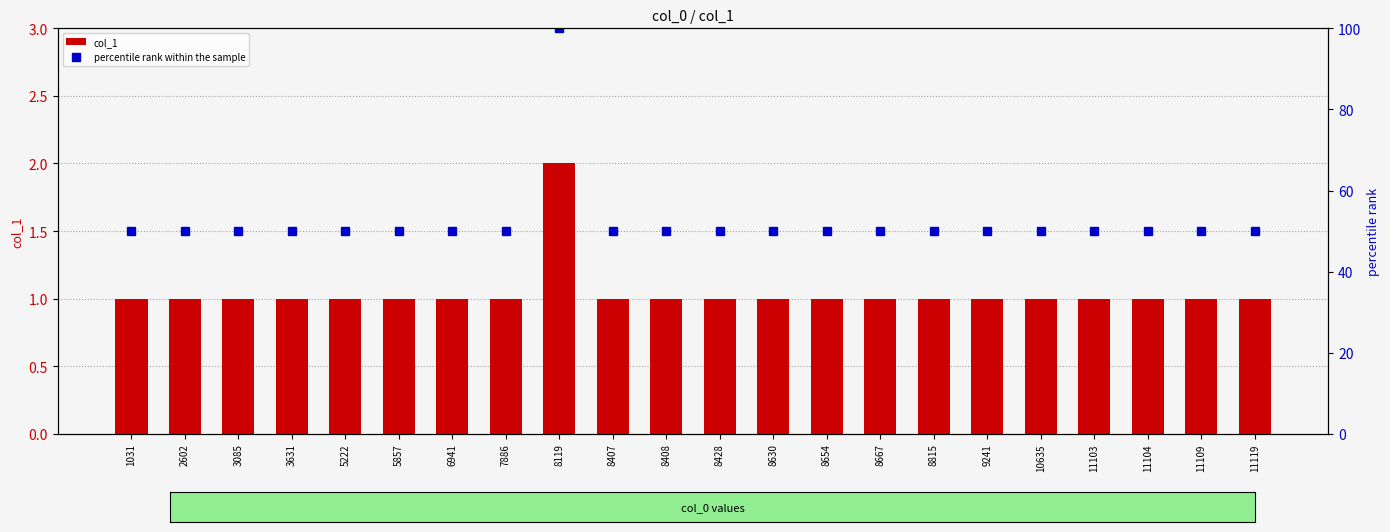

Reading right to left, what are all the values shown in this chart?

col_1: 1	1	1	1	1	1	1	1	1	1	1	1	1	2	1	1	1	1	1	1	1	1
percentile rank within the sample: 50	50	50	50	50	50	50	50	50	50	50	50	50	100	50	50	50	50	50	50	50	50